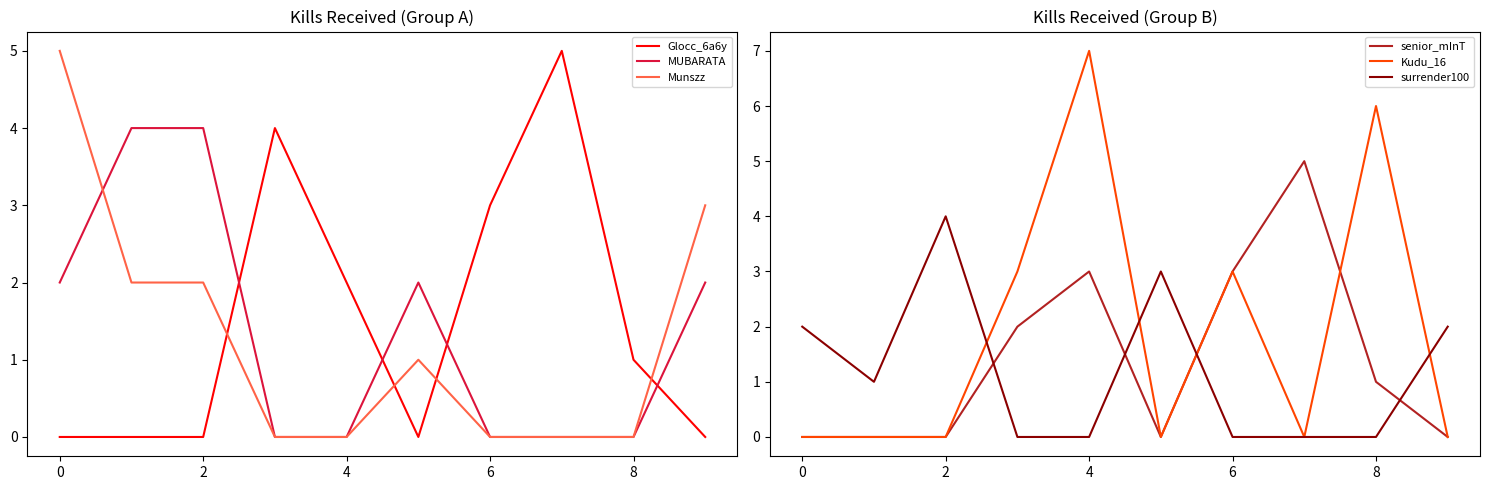

True or false: surrender100 has a value of 3 at 4.

False